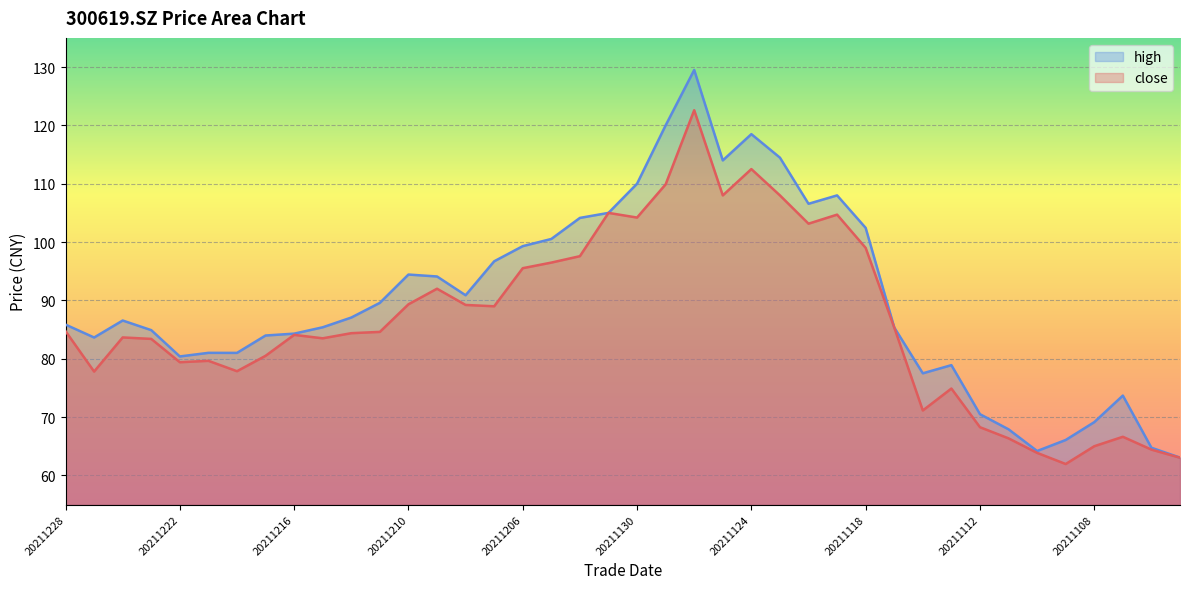

Reading left to right, what are all the values shown in this chart?

close: 20211228=84.7	20211227=77.8	20211224=83.7	20211223=83.4	20211222=79.4	20211221=79.6	20211220=77.9	20211217=80.5	20211216=84.1	20211215=83.5	20211214=84.4	20211213=84.6	20211210=89.3	20211209=92.0	20211208=89.2	20211207=89.0	20211206=95.5	20211203=96.5	20211202=97.6	20211201=105.0	20211130=104.2	20211129=109.9	20211126=122.6	20211125=108.0	20211124=112.5	20211123=108.0	20211122=103.2	20211119=104.7	20211118=99.0	20211117=85.4	20211116=71.1	20211115=74.9	20211112=68.3	20211111=66.3	20211110=63.9	20211109=62.0	20211108=65.0	20211105=66.6	20211104=64.4	20211103=63.0
high: 20211228=85.8	20211227=83.6	20211224=86.5	20211223=84.9	20211222=80.4	20211221=81.0	20211220=81.0	20211217=84.0	20211216=84.3	20211215=85.4	20211214=87.1	20211213=89.6	20211210=94.4	20211209=94.1	20211208=90.9	20211207=96.7	20211206=99.3	20211203=100.5	20211202=104.1	20211201=105.0	20211130=110.0	20211129=120.0	20211126=129.5	20211125=114.0	20211124=118.5	20211123=114.5	20211122=106.6	20211119=108.0	20211118=102.4	20211117=85.4	20211116=77.5	20211115=78.9	20211112=70.5	20211111=67.9	20211110=64.2	20211109=66.1	20211108=69.1	20211105=73.7	20211104=64.7	20211103=63.0